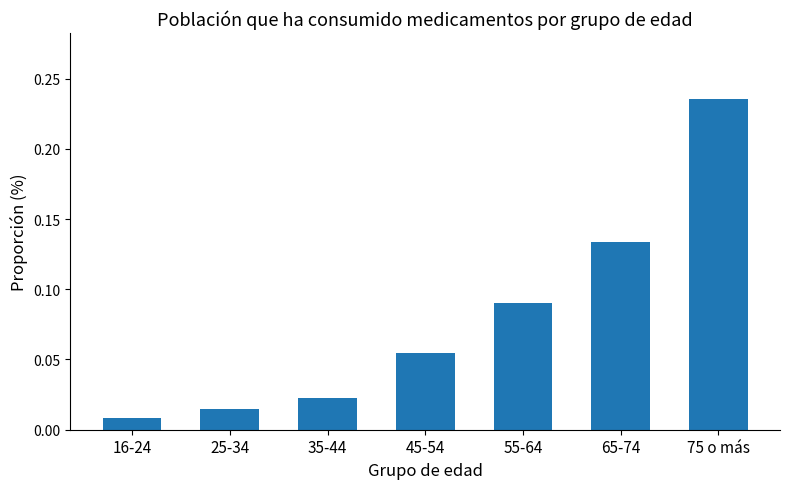

At which label is the value closest to 0?

16-24